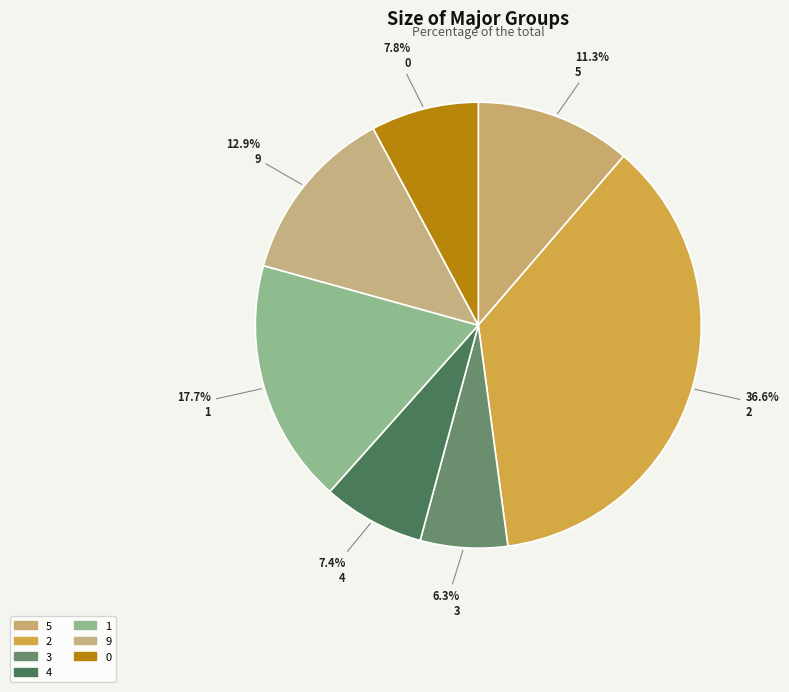

Which category has the biggest portion of the pie?

2